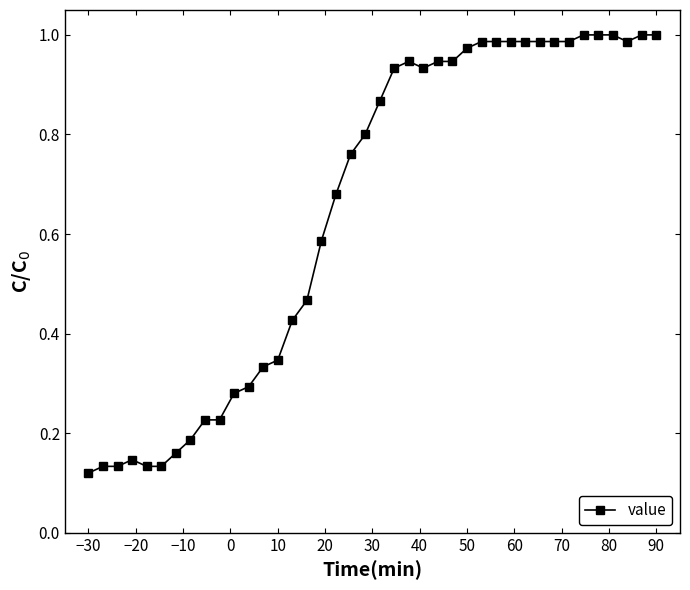

What is the sum of all values?

26.0